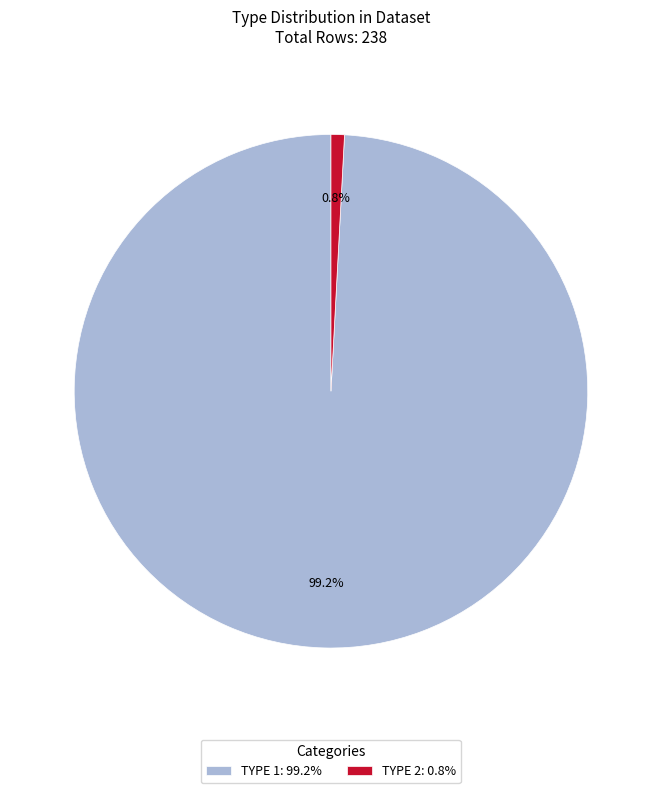

Is the sum of TYPE 1: 99.2% and TYPE 2: 0.8% greater than half?

Yes